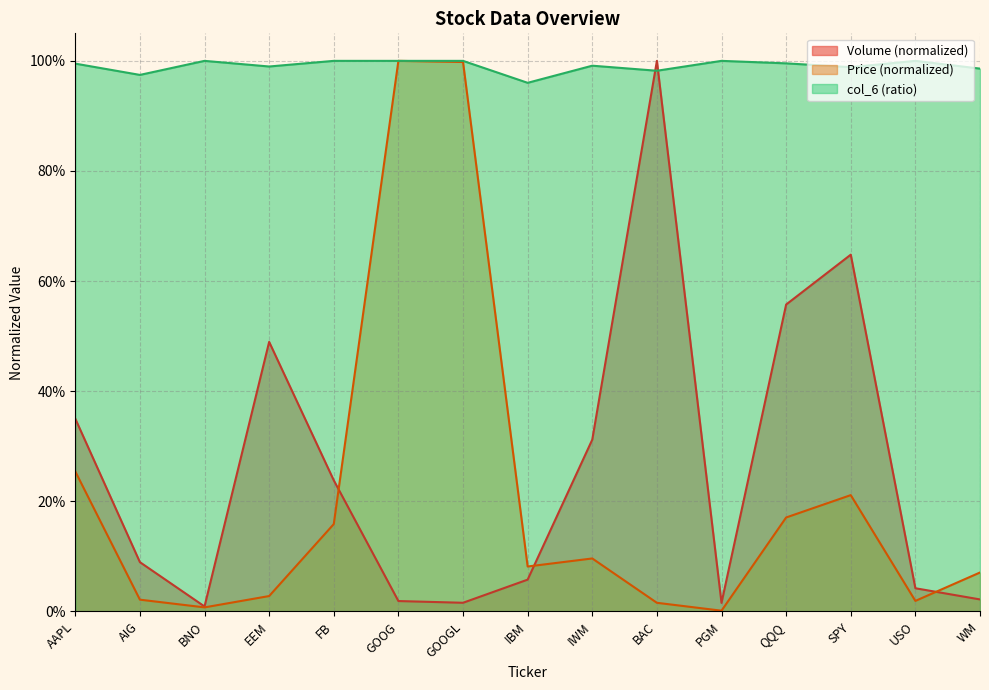

True or false: Price (col_2) has more than 2 interior local peaks.

True